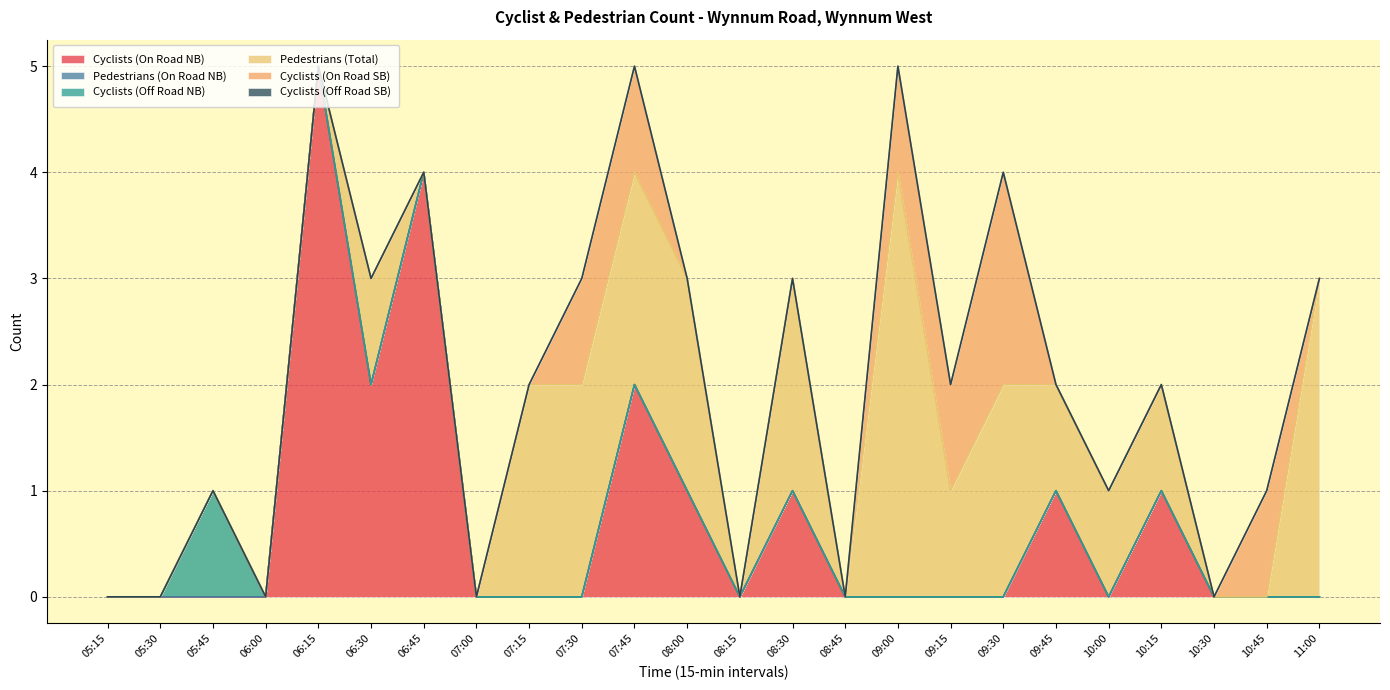

Which category has the highest value across all series?

06:15